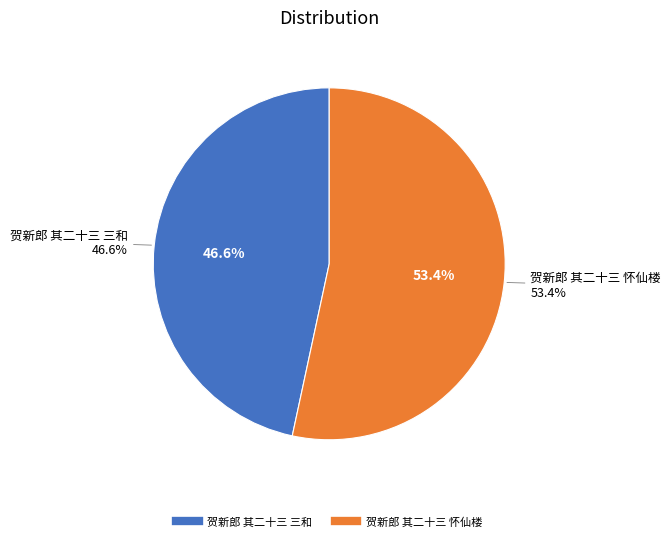

Count the number of slices in the pie.

2